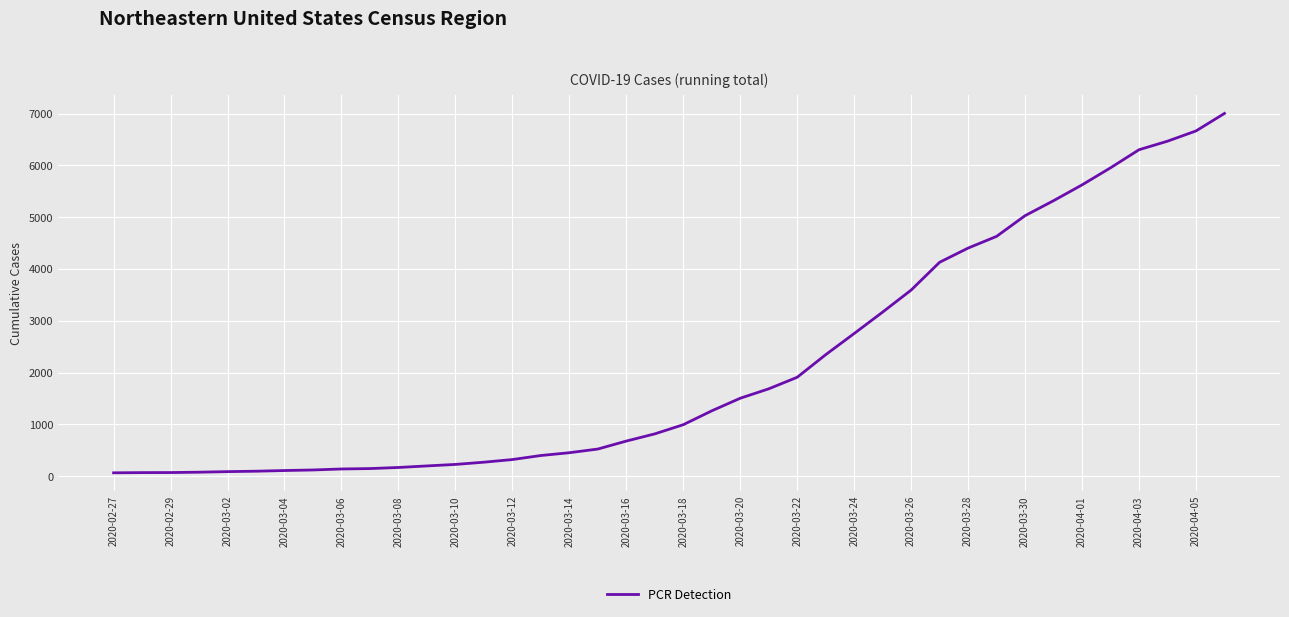

What is the difference between the maximum and minimum values?

6940